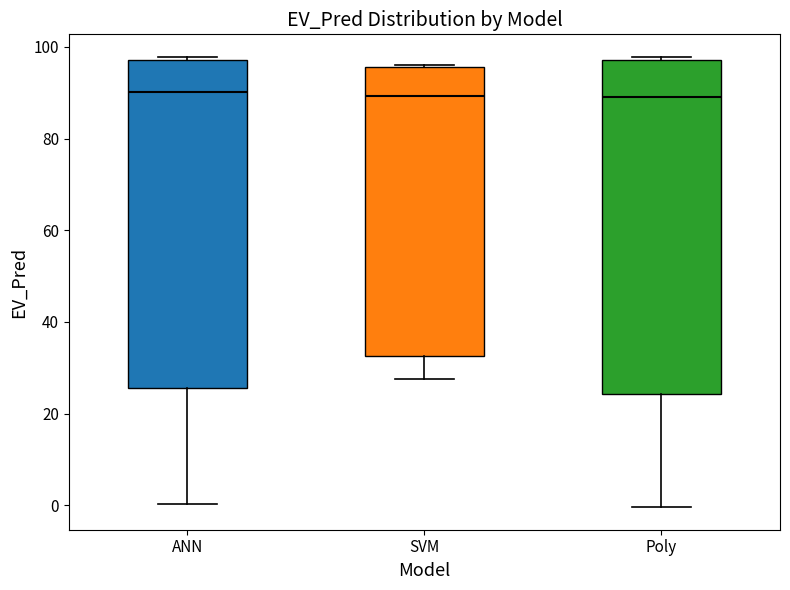

Reading left to right, read every box against the y-axis: the position of its median line, the range the box covers, and the ends of its whiskers. The values are not printed on the chart, so give them approximately, as read against the axis.

ANN: median 90, box 26 to 98, whiskers 0 to 98
SVM: median 90, box 32 to 96, whiskers 28 to 96
Poly: median 90, box 24 to 98, whiskers 0 to 98 (just above the box's upper edge)